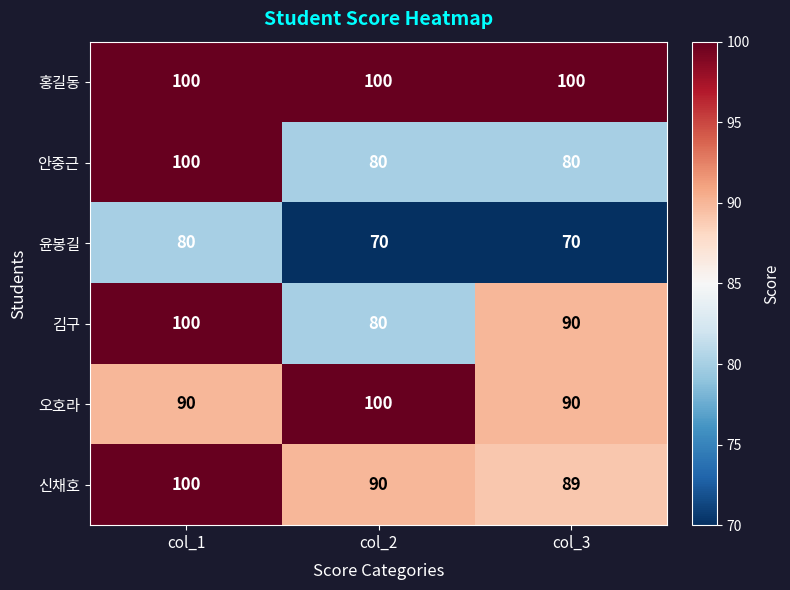

Reading left to right, extract all data points from this chart.

홍길동: 100	100	100
안중근: 100	80	80
윤봉길: 80	70	70
김구: 100	80	90
오호라: 90	100	90
신채호: 100	90	89